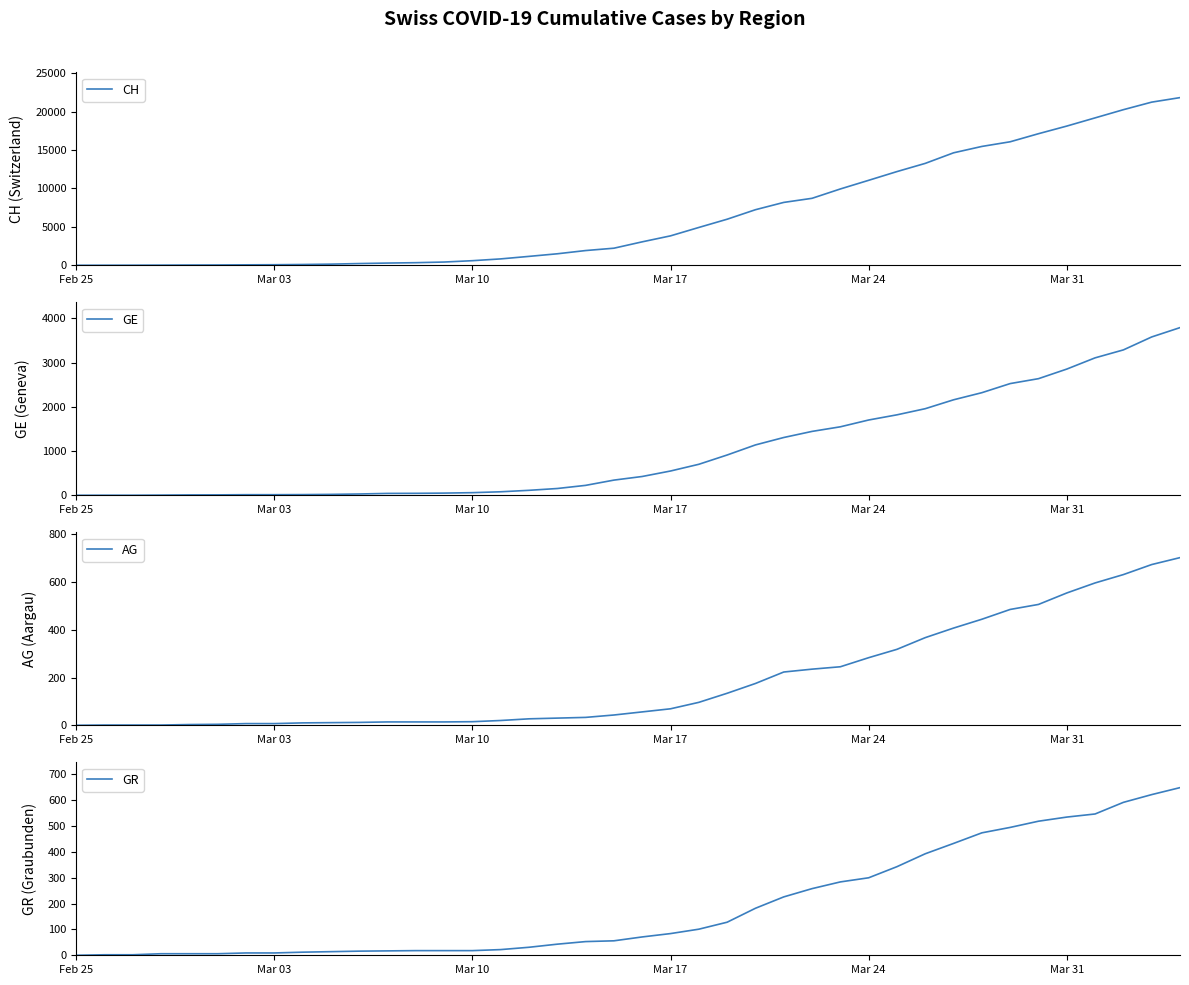

True or false: AG and CH intersect in this chart.

False